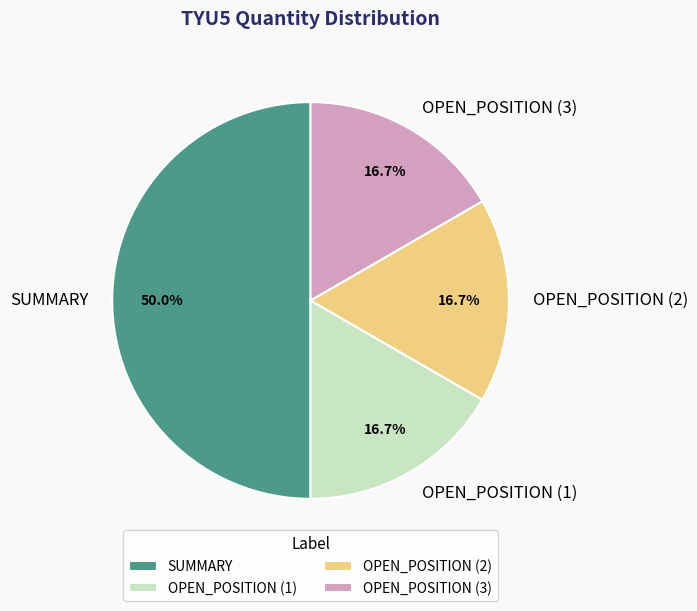

What percentage is NOT represented by OPEN_POSITION (2)?

83.3%